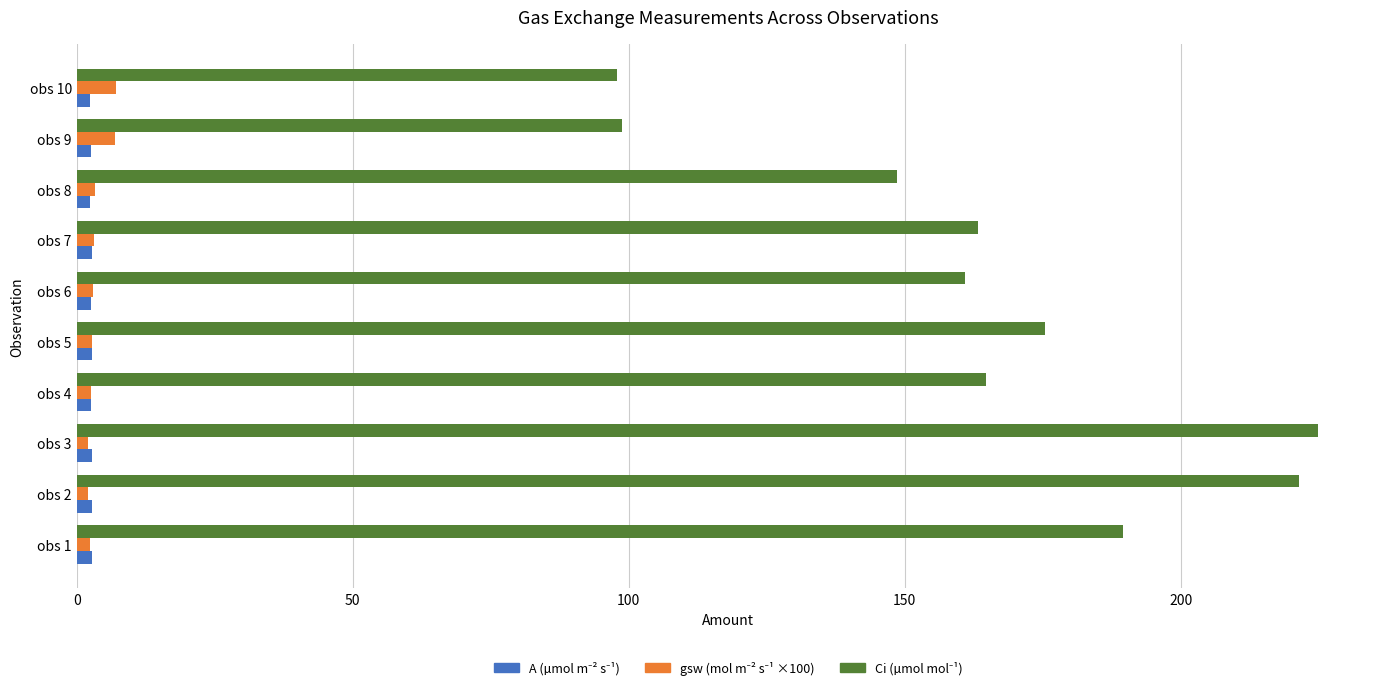

What is the greatest value displayed?

224.8